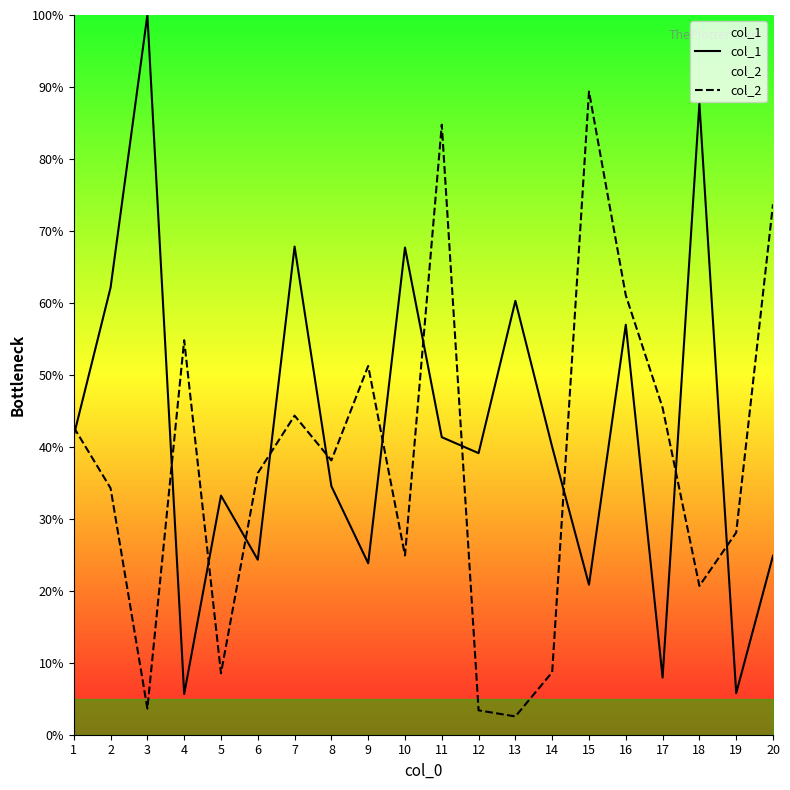

Where is col_2 nearest to the value 45?

17